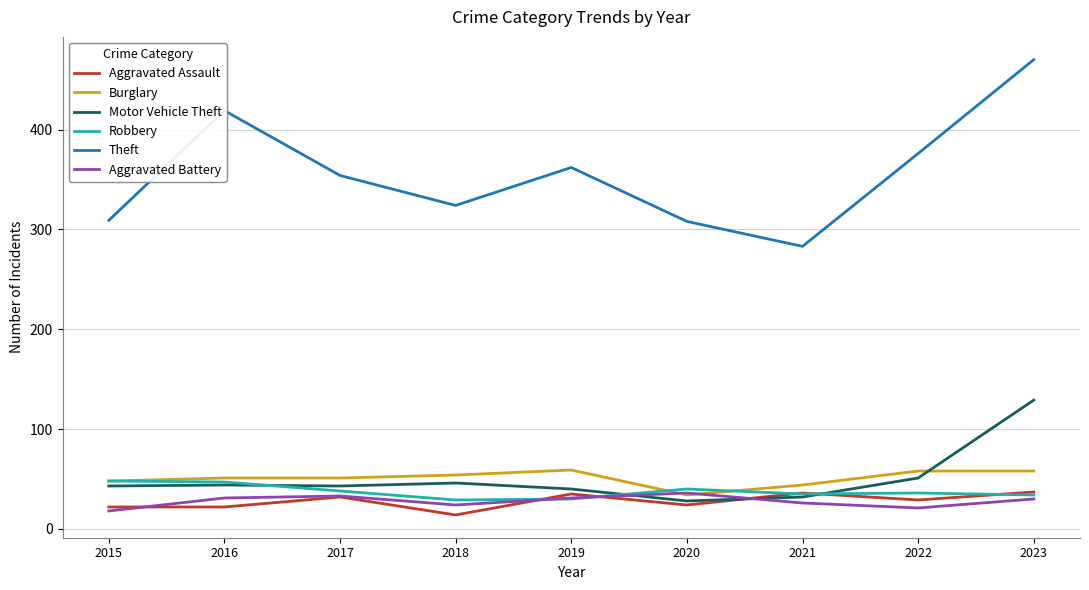

At which label does Burglary reach its minimum?

2020